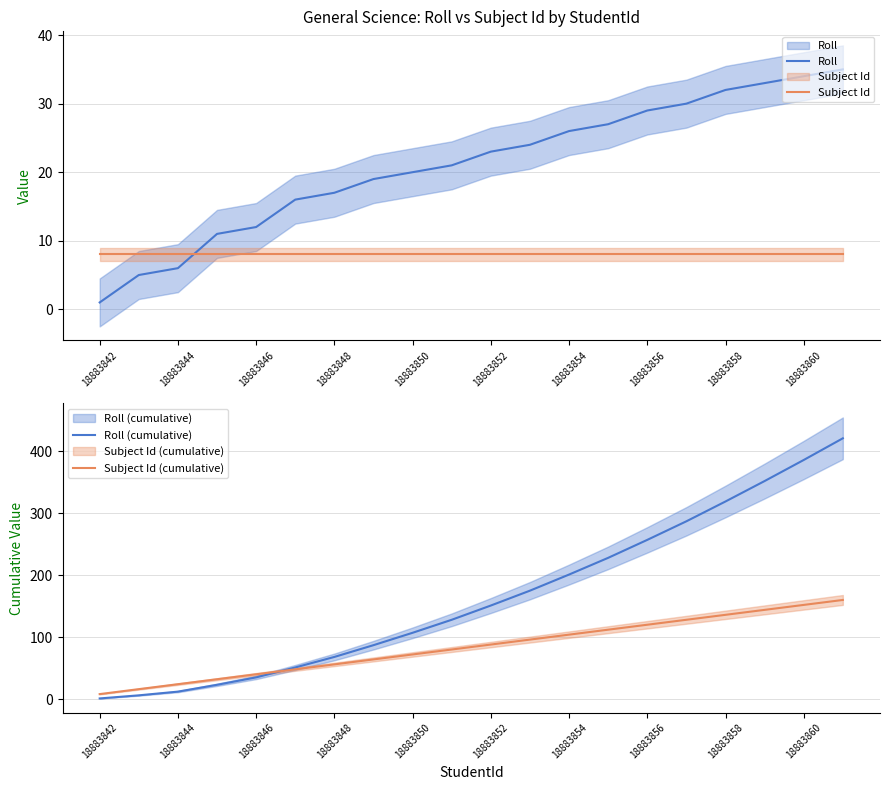

What is the maximum value shown in the chart?

421